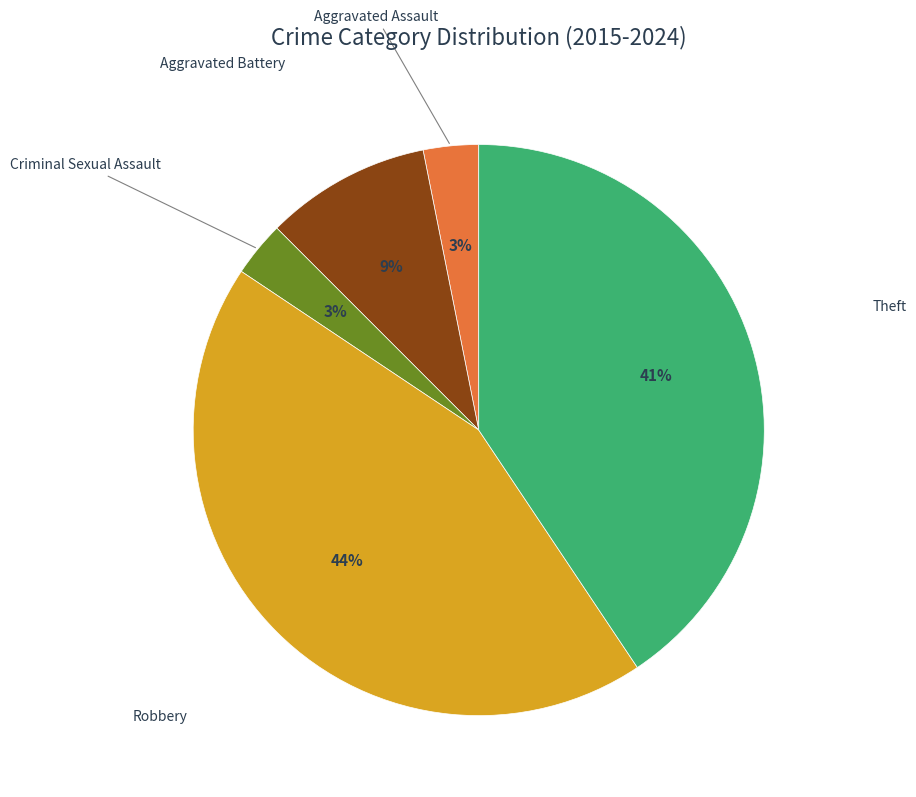

Does any single category account for the majority?

No